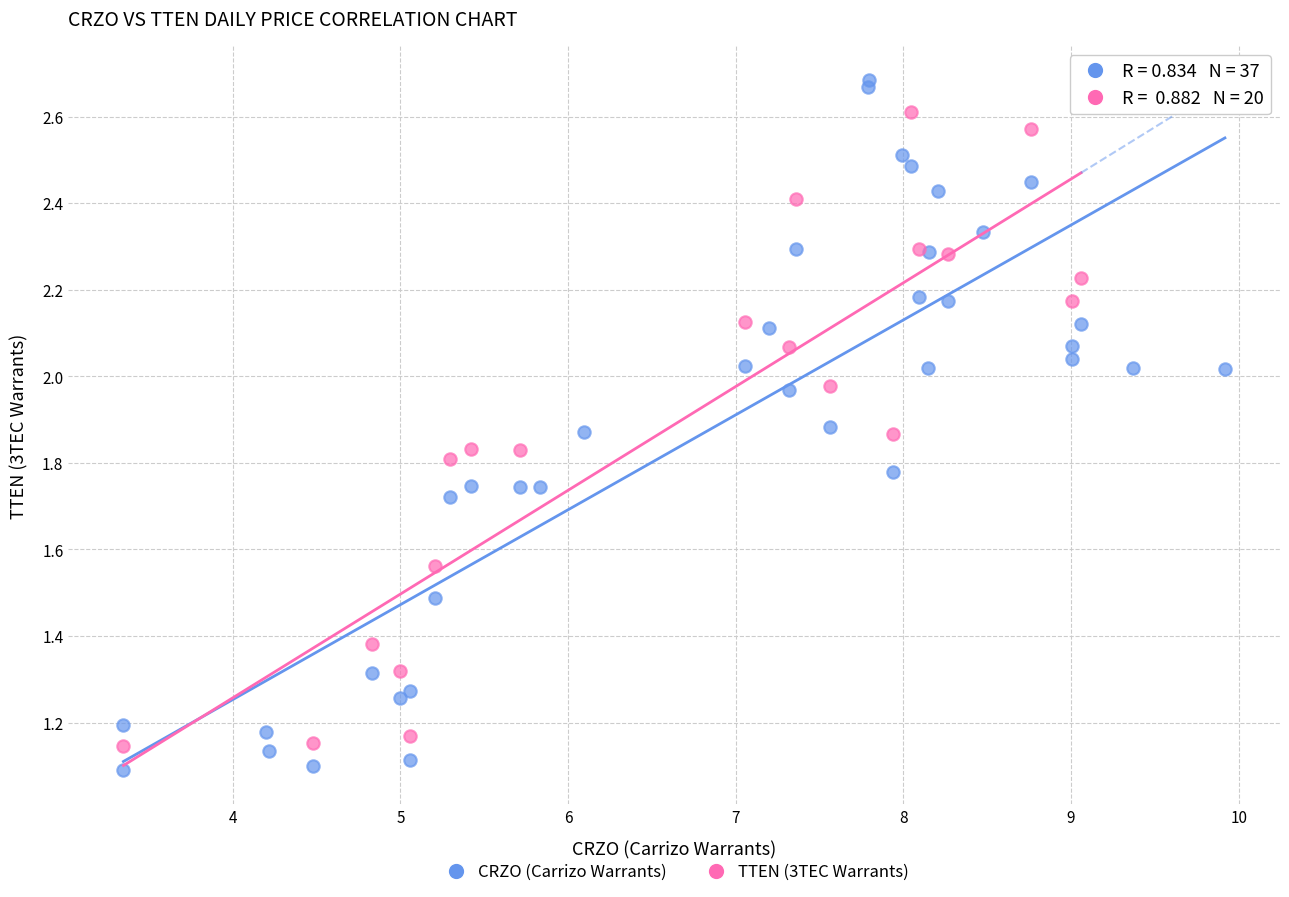

Which series reaches the maximum Y coordinate?

CRZO (Carrizo Warrants)